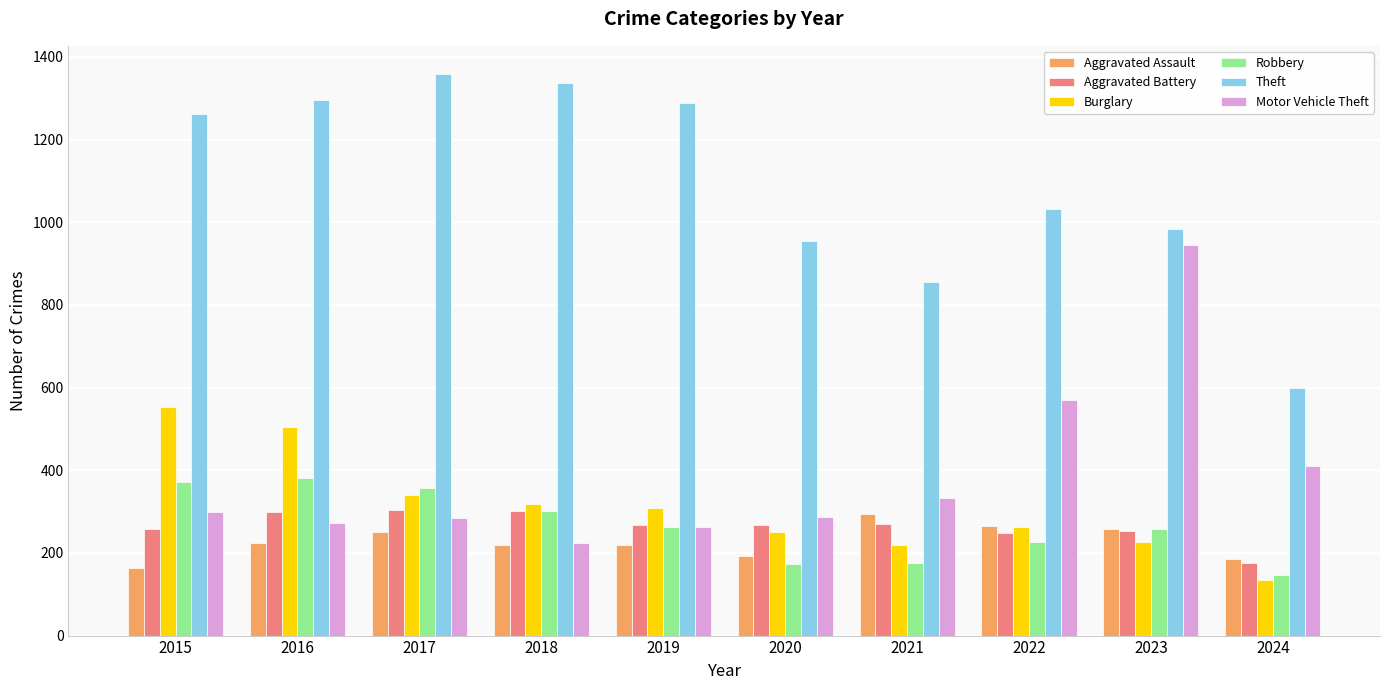

Which series changed the most between 2019 and 2020?

Theft